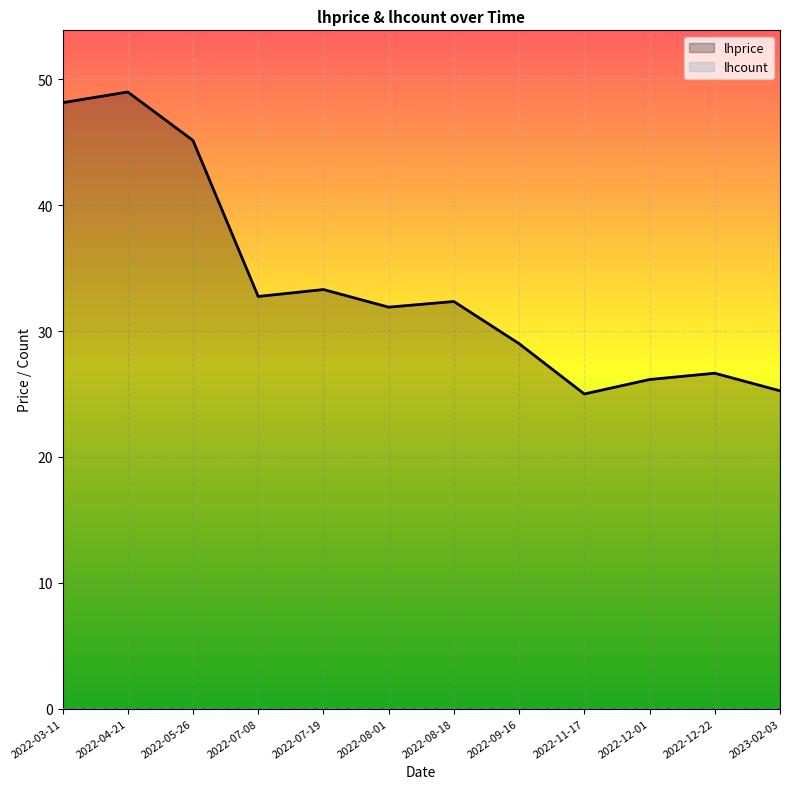

Does the chart display data point markers on the line(s)?

No